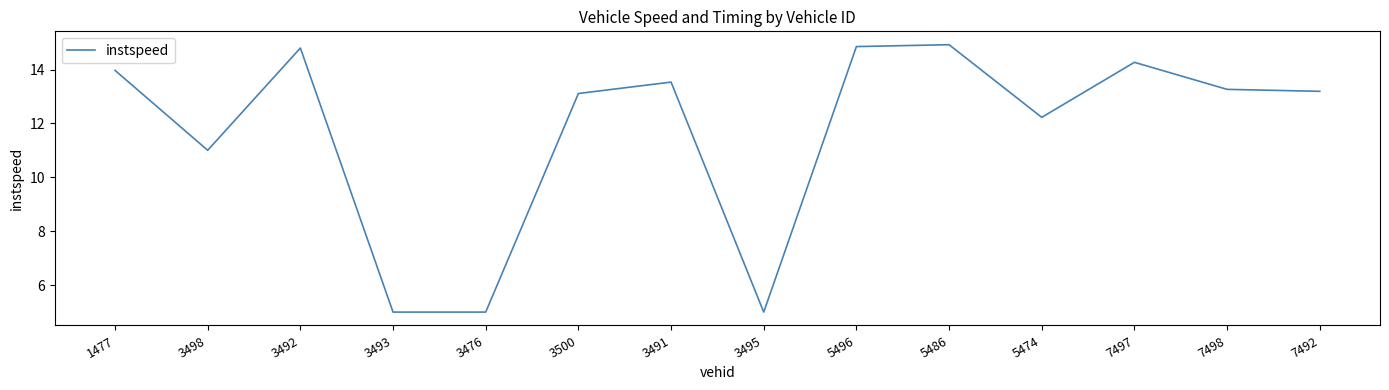

How many interior local peaks (higher than both neighbors) does the data have?

4